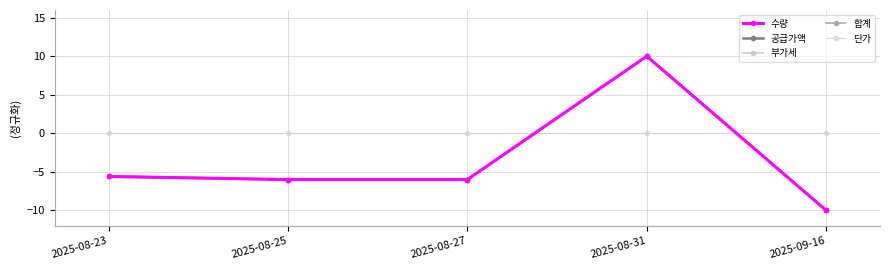

True or false: 공급가액 and 부가세 cross at least once.

False